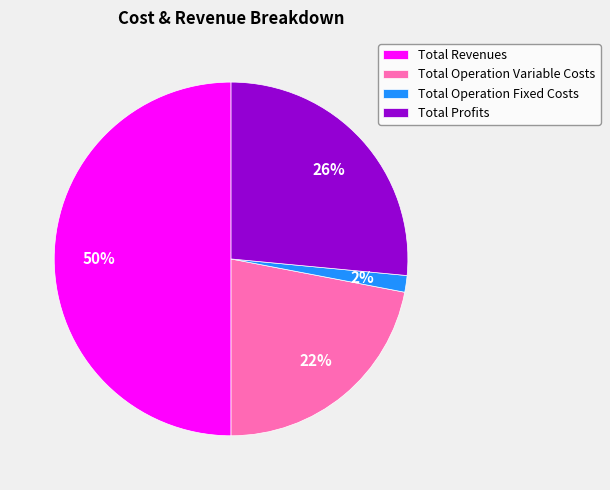

To the nearest percent, what is the average slice percentage?

25%